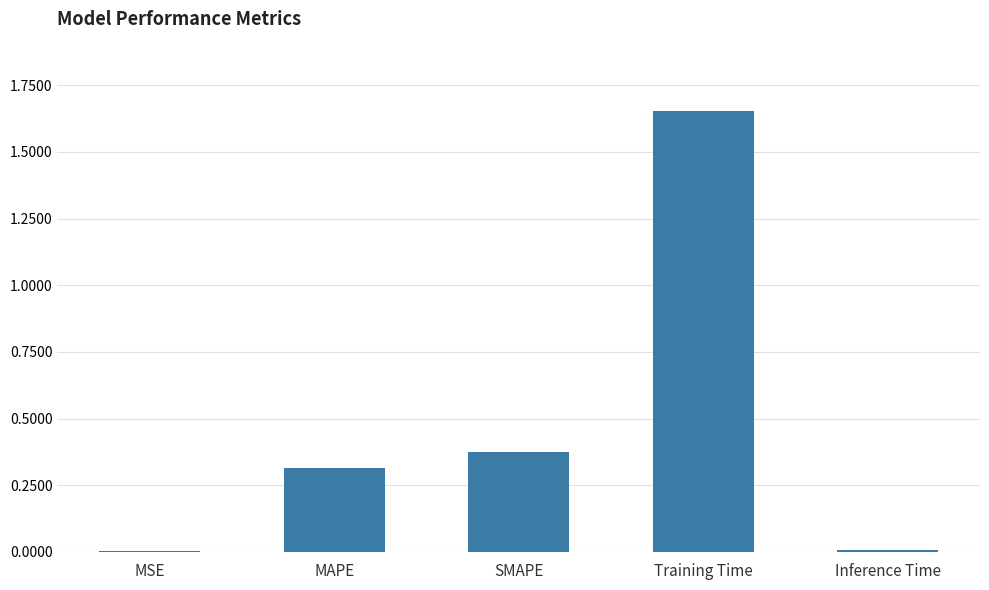

What is the change in value from MAPE to Training Time?

+1.3